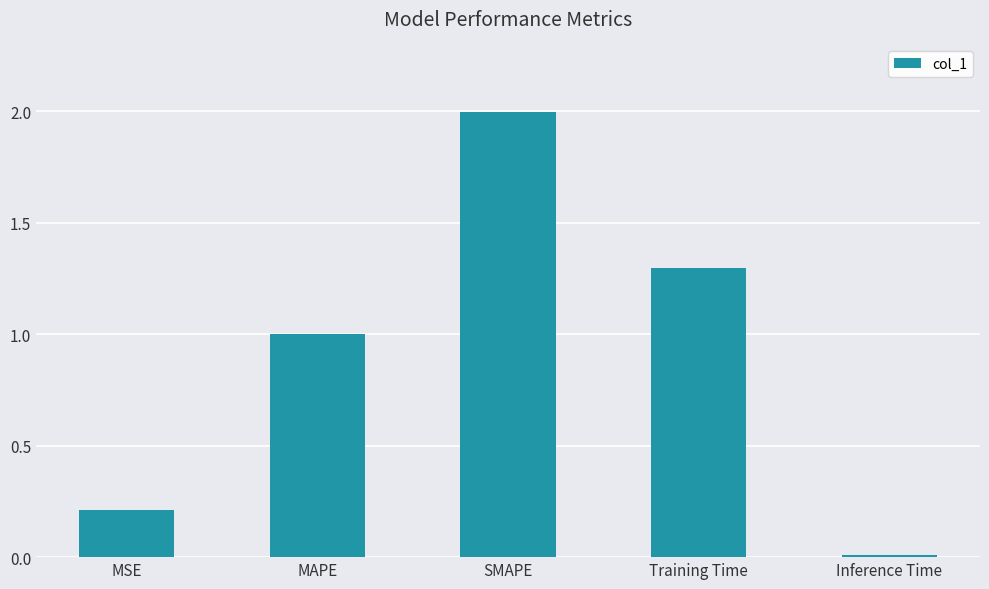

How many series are shown in this chart?

1